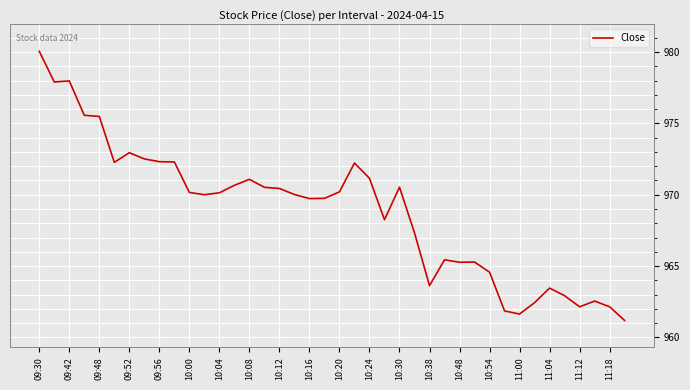

What is the smallest value displayed?

961.2